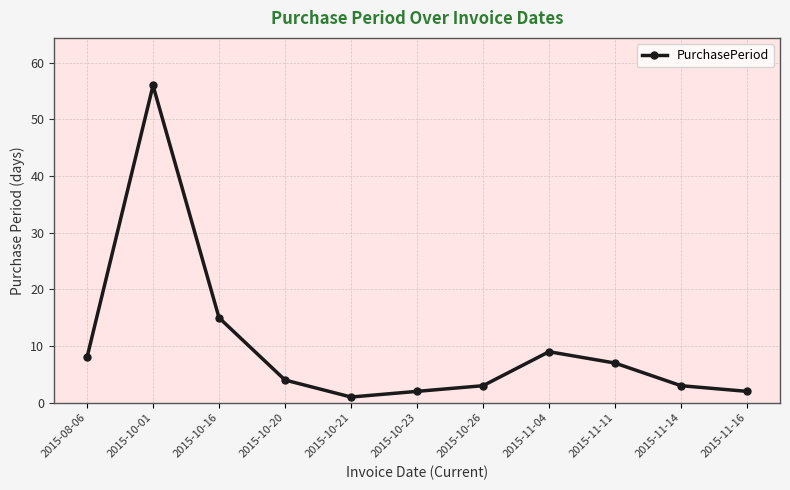

True or false: the data shows 15 at 2015-10-16.

True